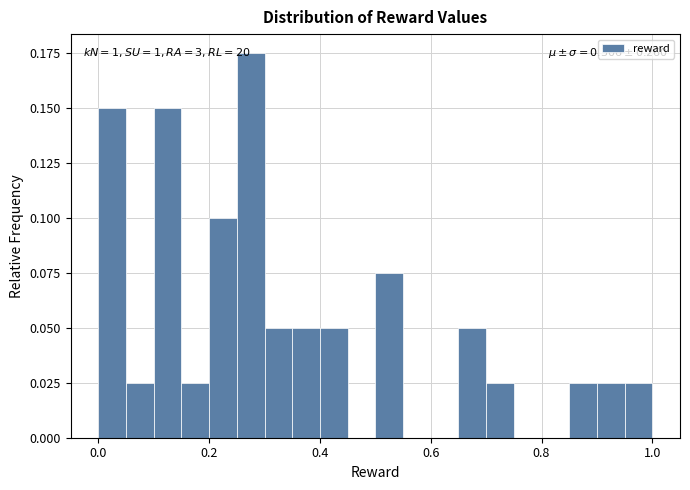

Read against the x-axis, roughly where is the centre of the tallest bar?

0.28